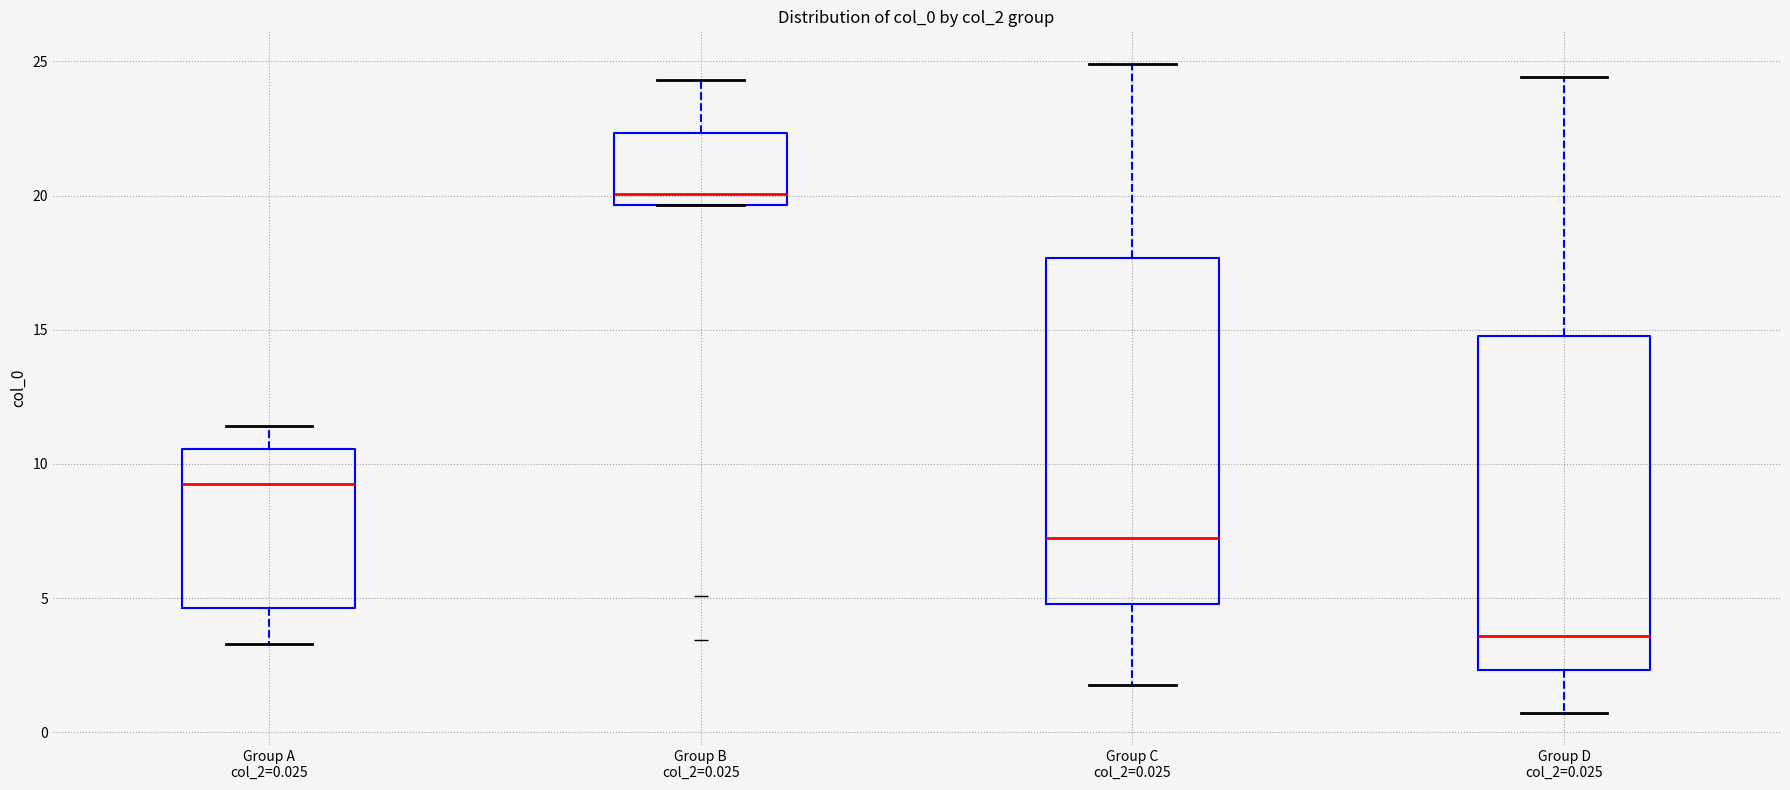

Where does the lower whisker of the box for Group D col_2=0.025 end on the y-axis? The values are not printed on the chart, so give them approximately, as read against the axis.

0.5